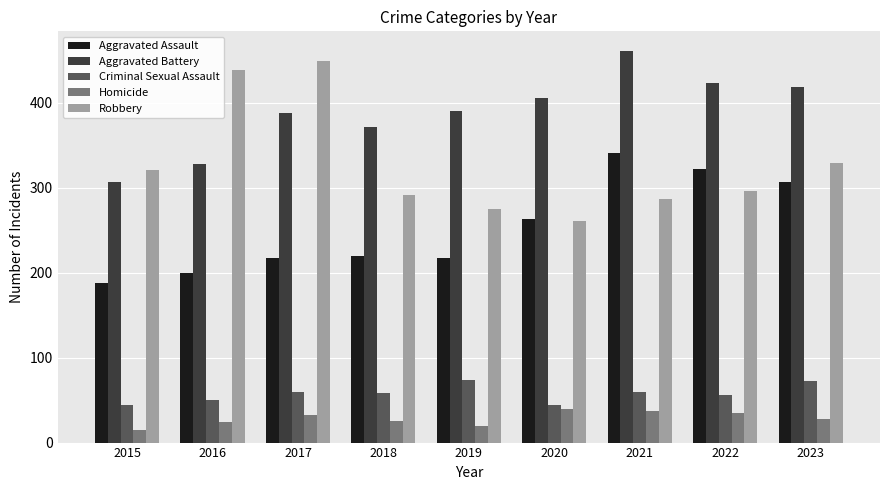

What is the value of the Robbery bar at the 6th from the left?

261